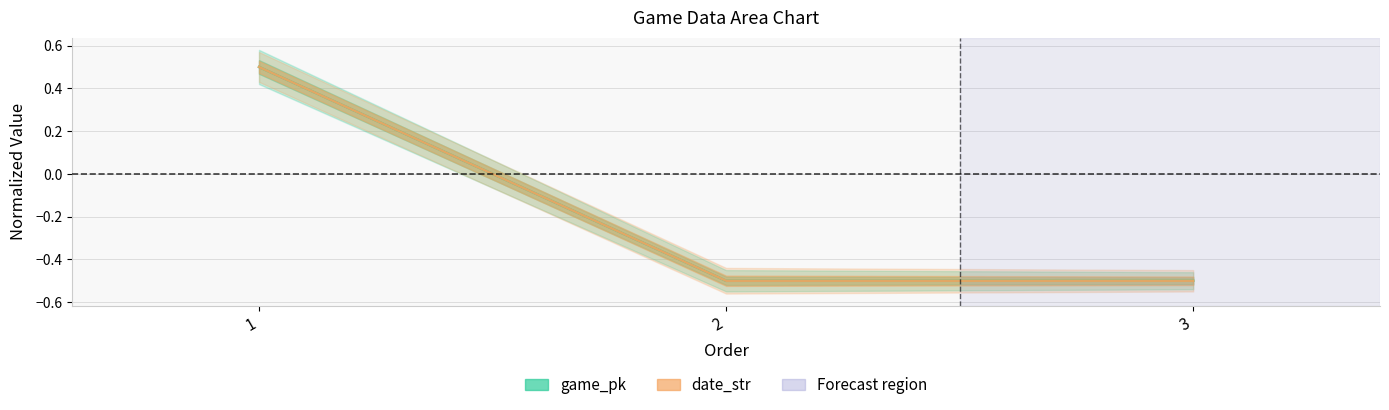

At which label is date_str closest to 0?

2